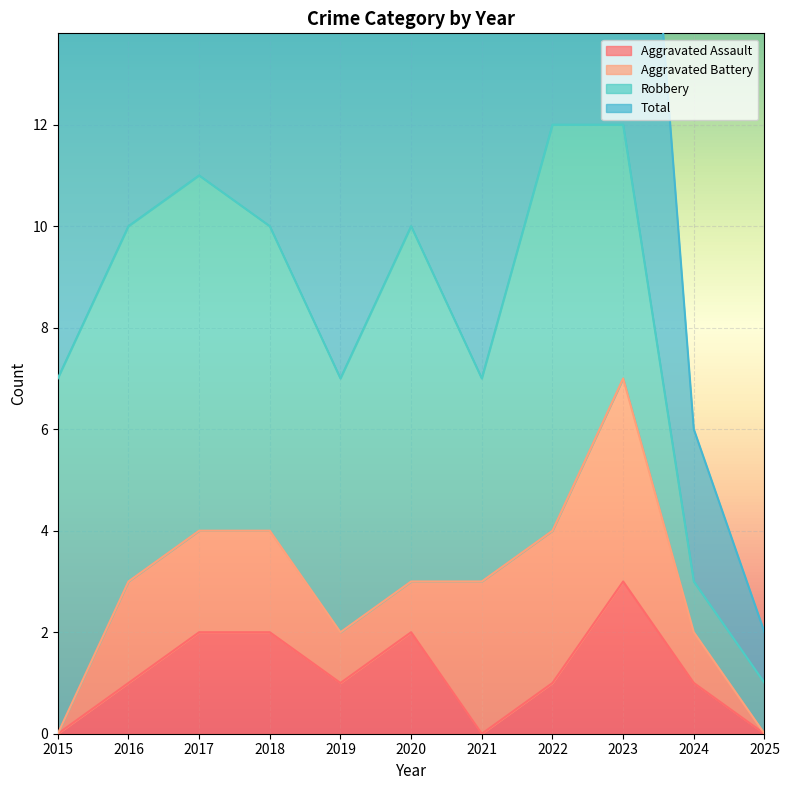

Which category has the highest value in the Aggravated Assault series?

2023